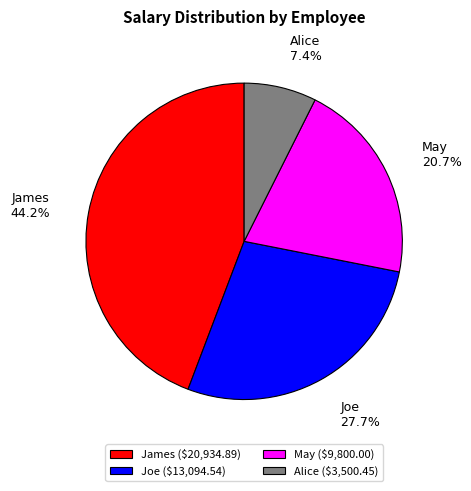

Which has a higher value, May or Joe?

Joe